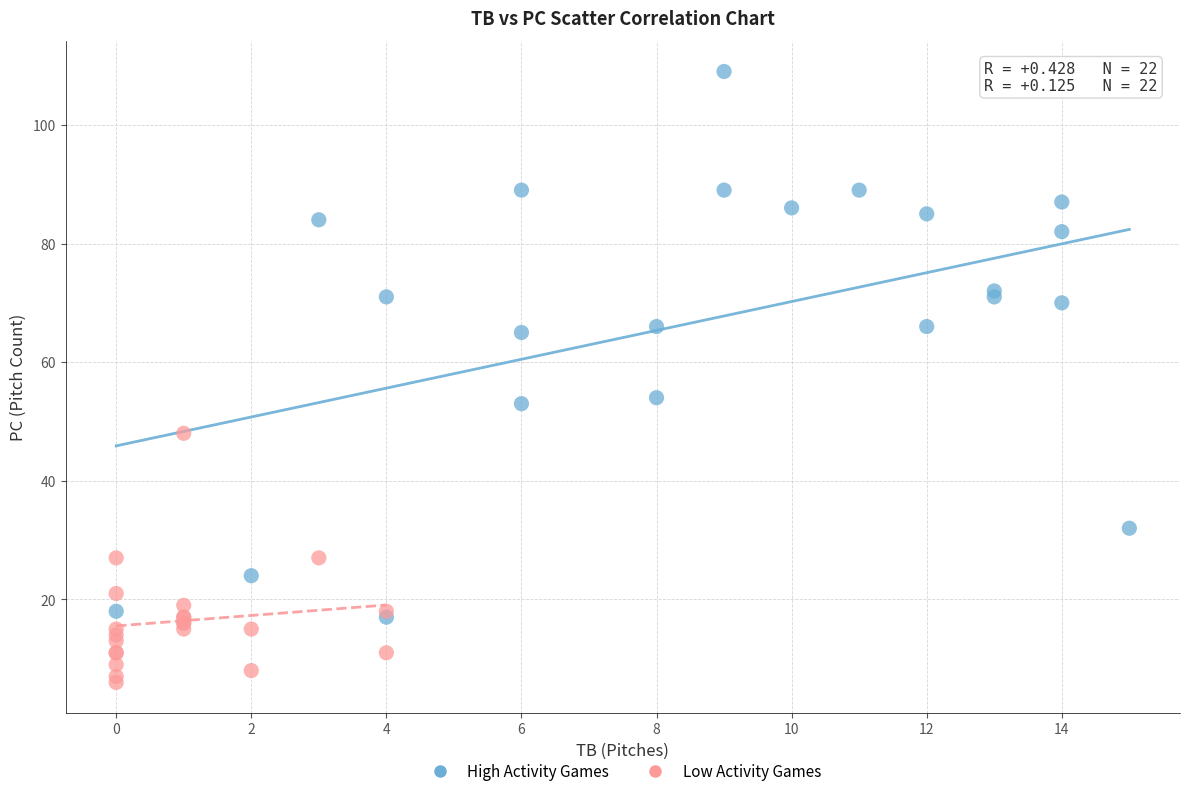

Which series reaches the maximum Y coordinate?

High Activity Games